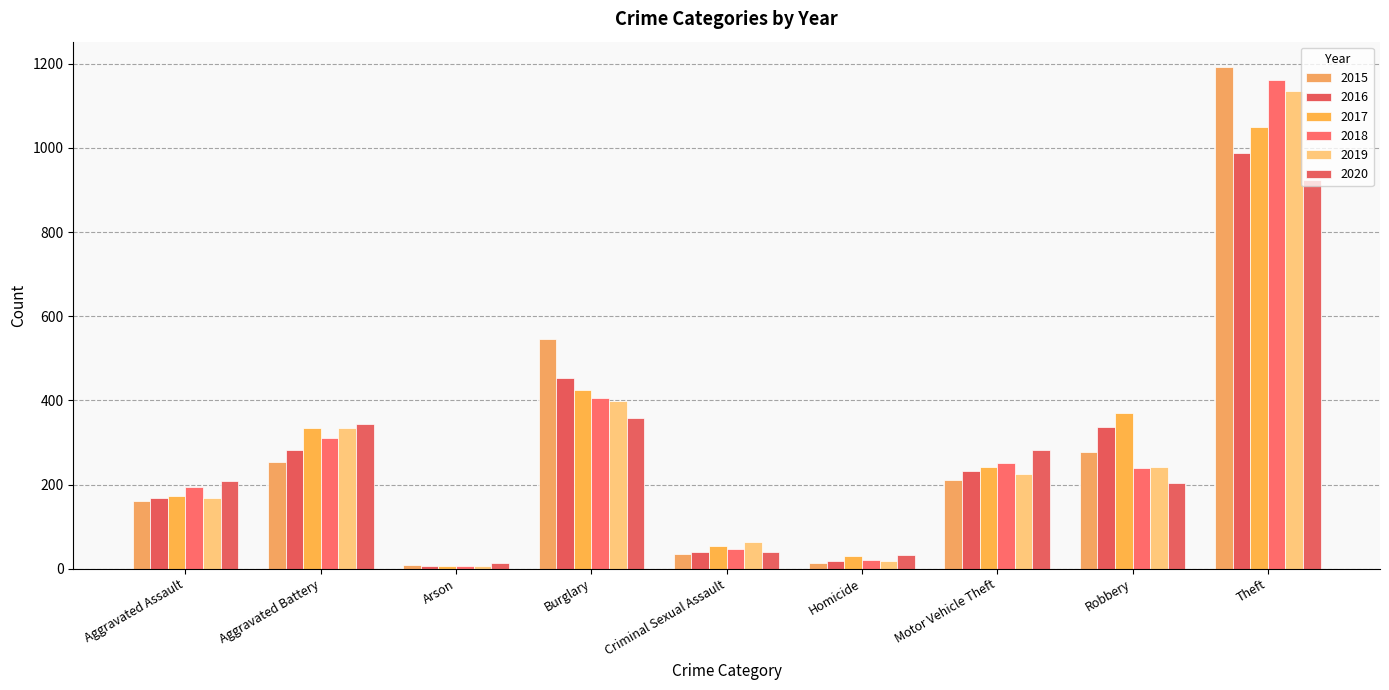

What is the difference between the second highest and minimum values in the 2020 series?

345